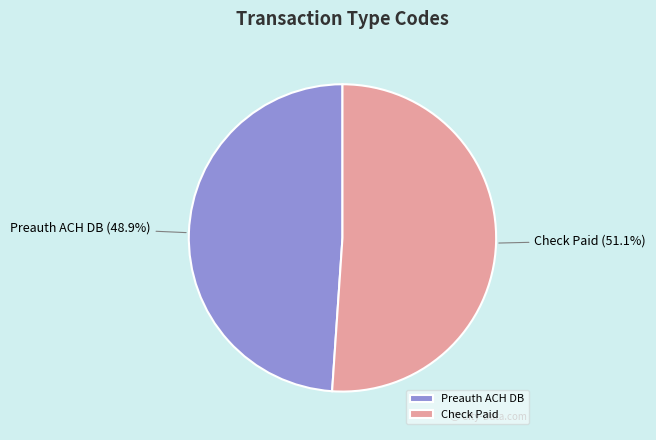

What percentage is NOT represented by Check Paid?

48.9%